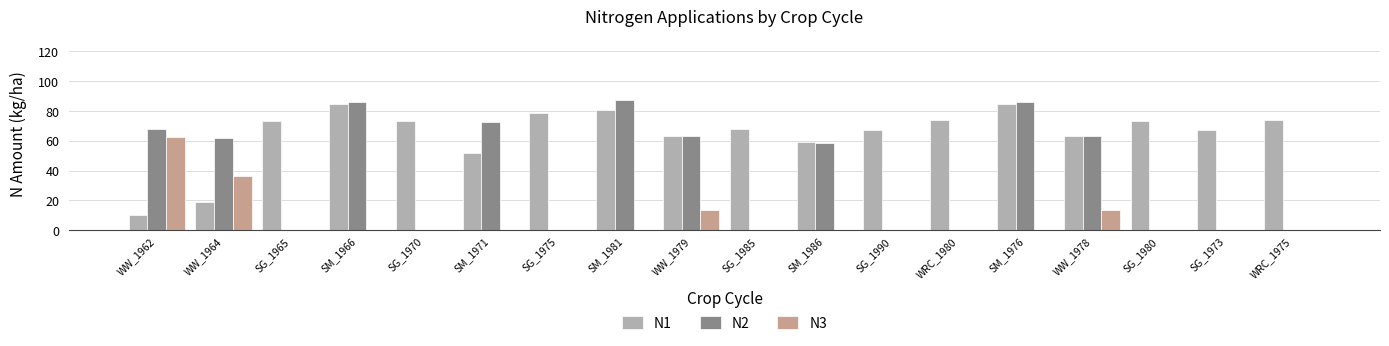

What is the sum of the N2 values at WW_1978 and SG_1985?

62.9